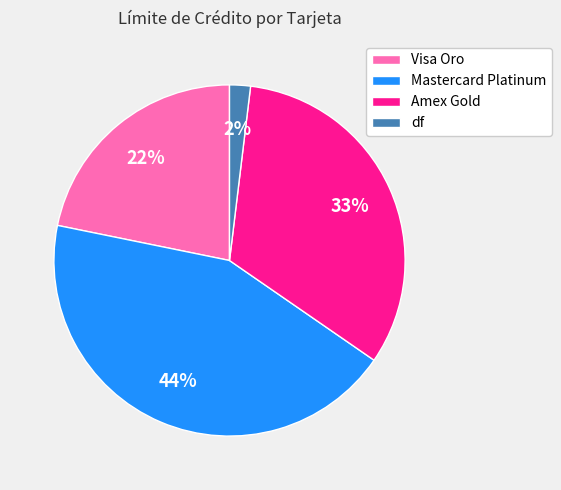

Is it true that Mastercard Platinum is 54% of the pie?

False